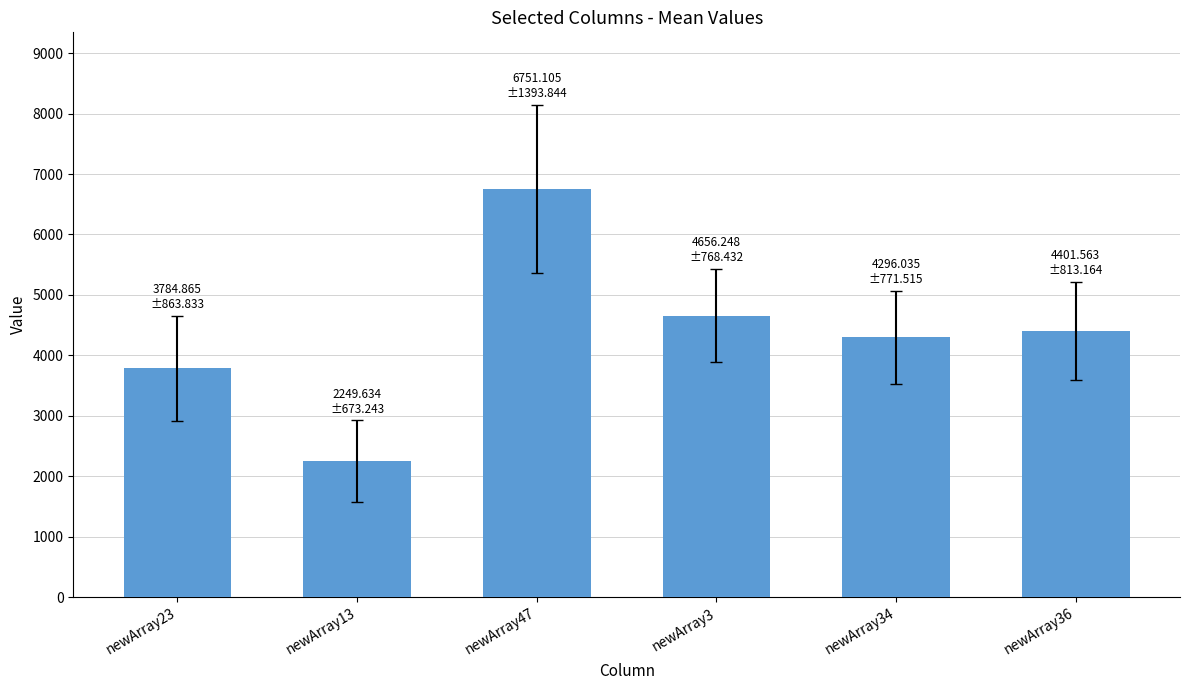

True or false: the data shows 2049.5 at newArray36.

False